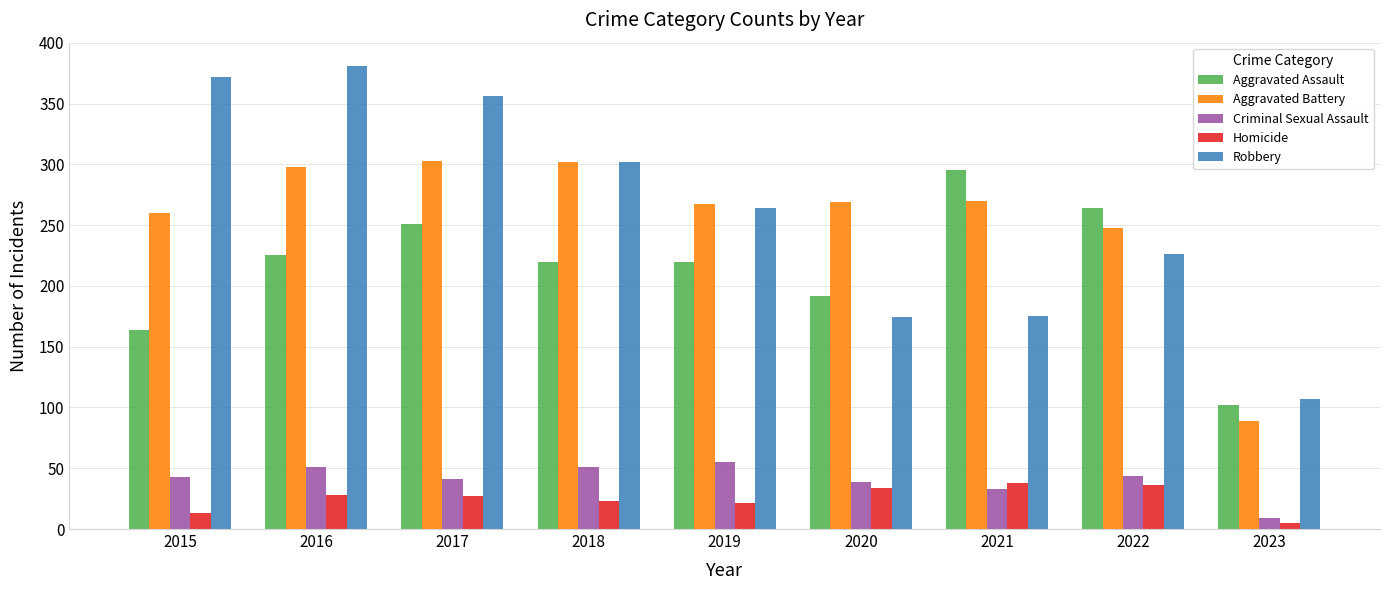

How many data points in Criminal Sexual Assault are less than 43?

4